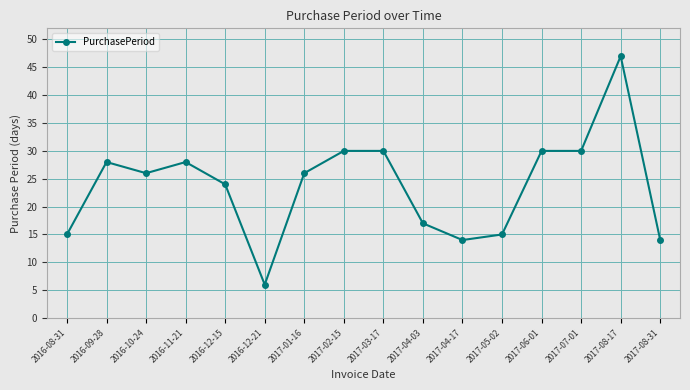

Is it true that the value at 2017-04-03 is 17?

True